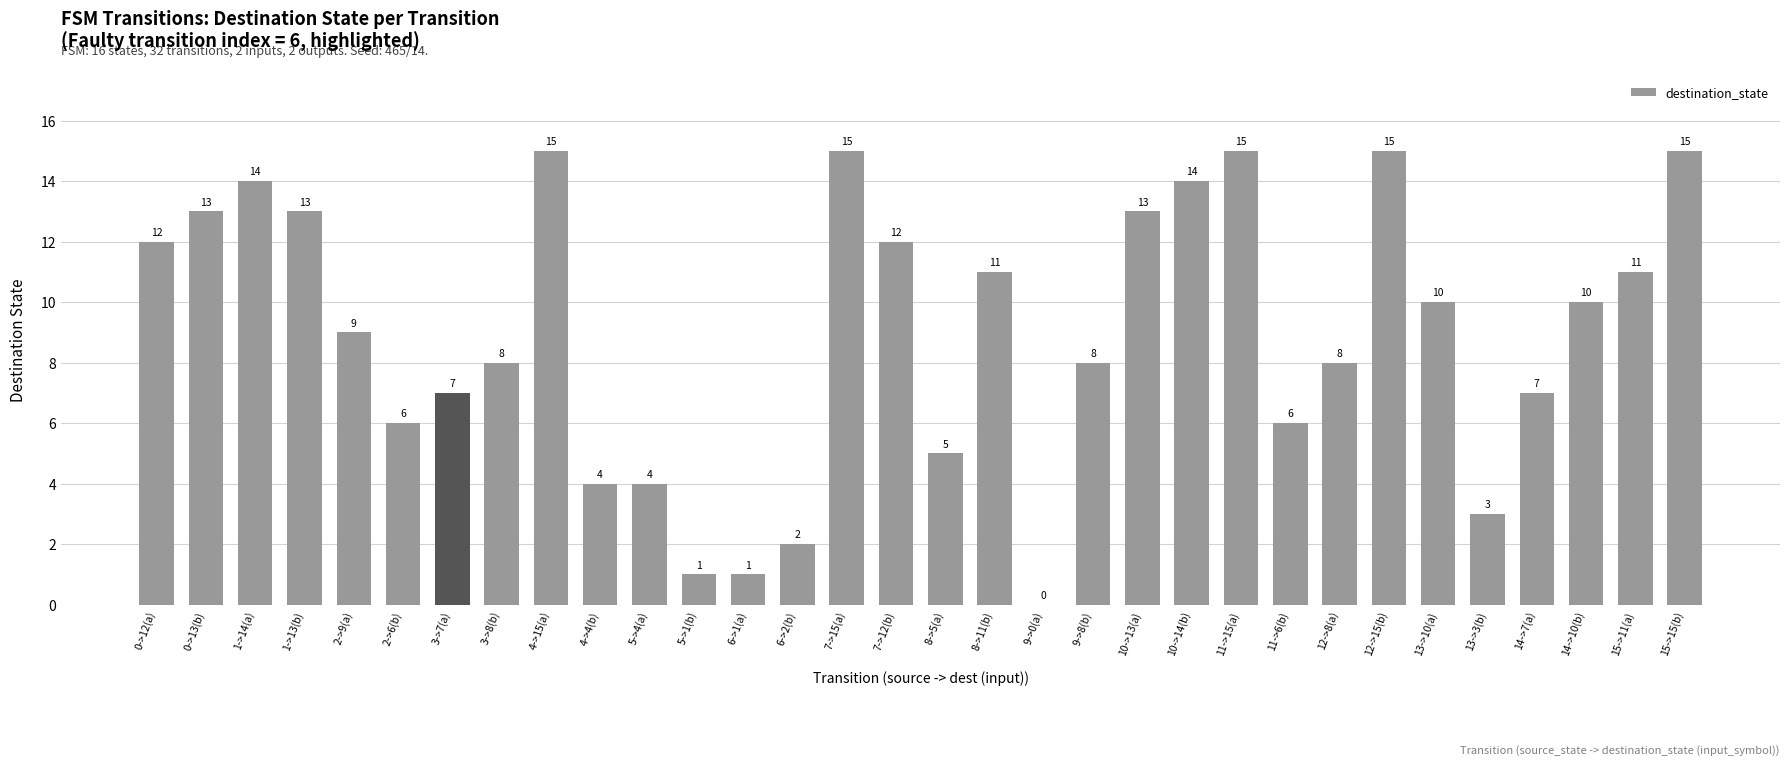

Is it true that the value at 0->13(b) is 19?

False